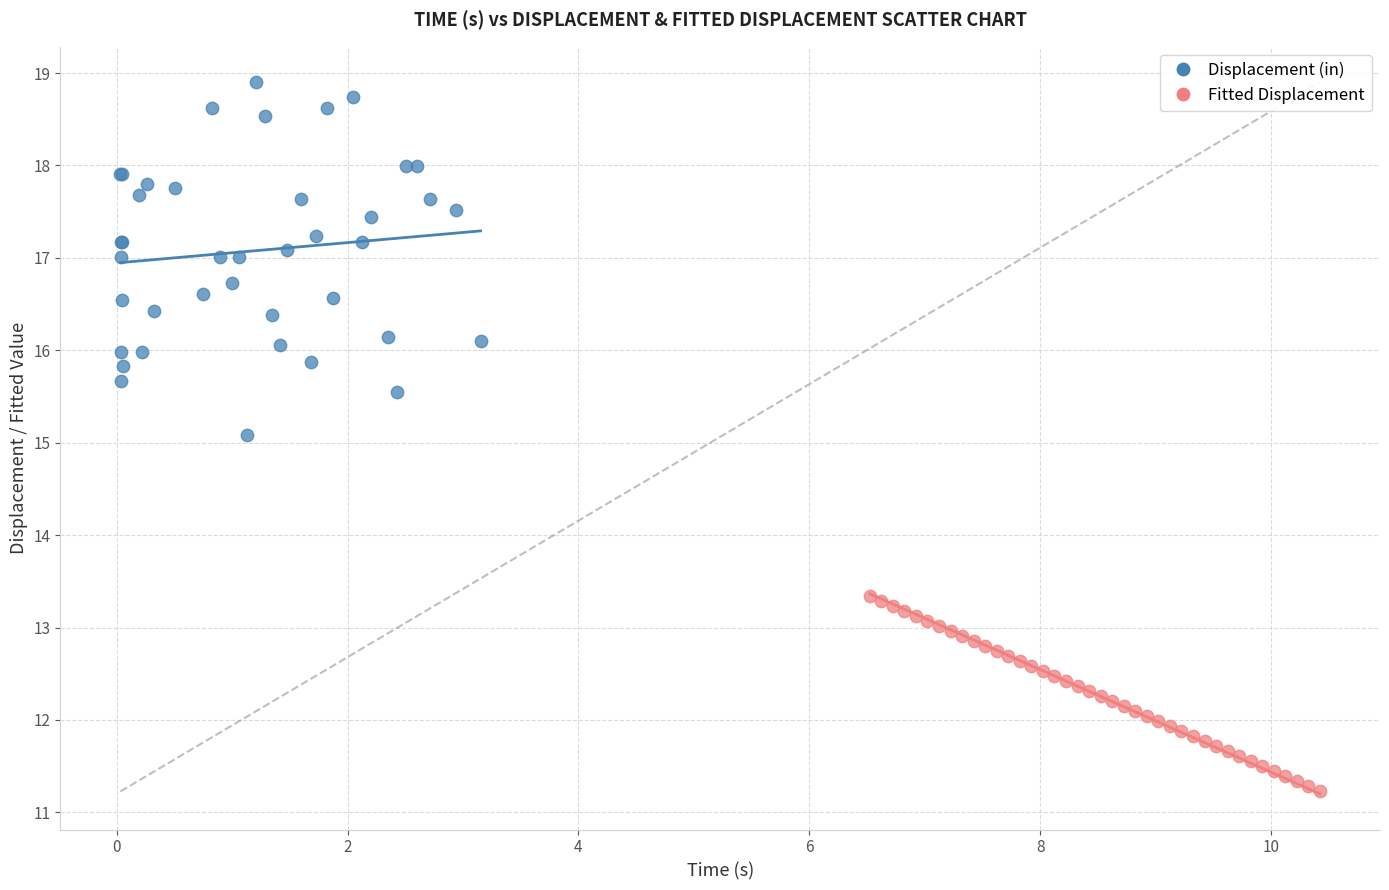

Which series reaches the minimum Y coordinate?

Fitted Displacement